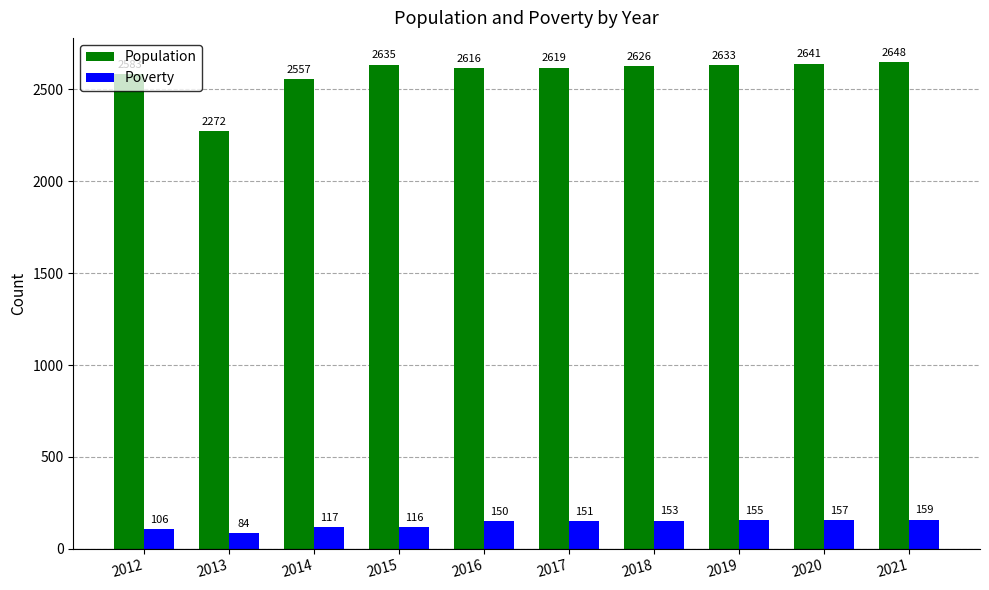

Is it true that Poverty equals 36 at 2016?

False